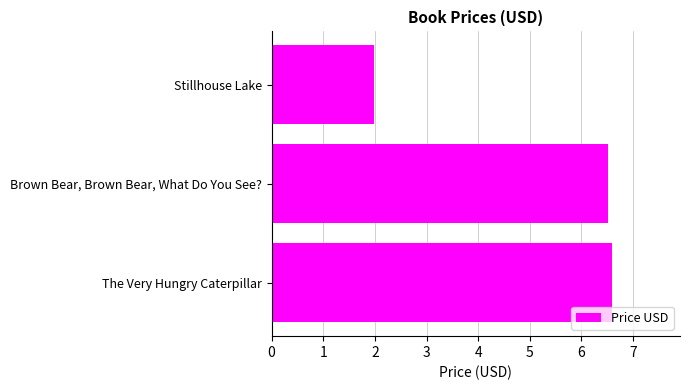

Are the bars grouped side by side (vs. stacked)?

No